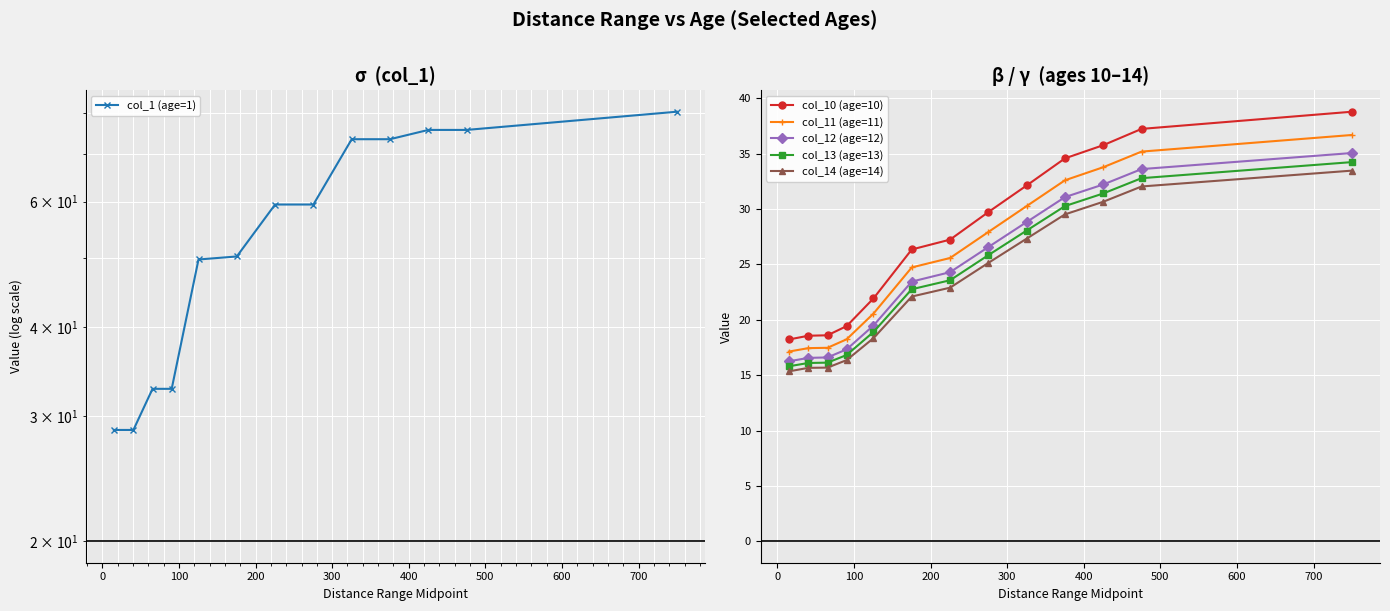

Does the chart display data point markers on the line(s)?

Yes